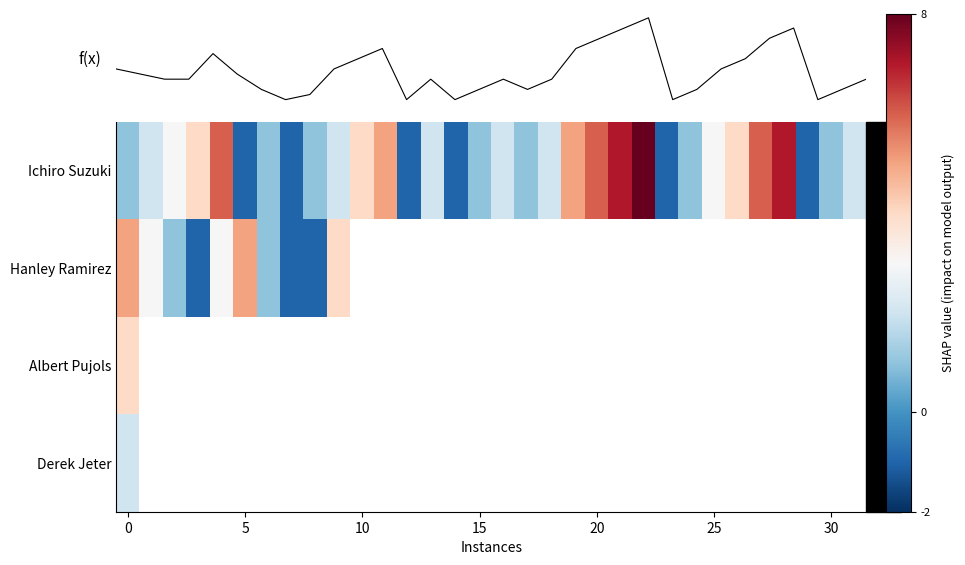

How many data points does each series have?

32